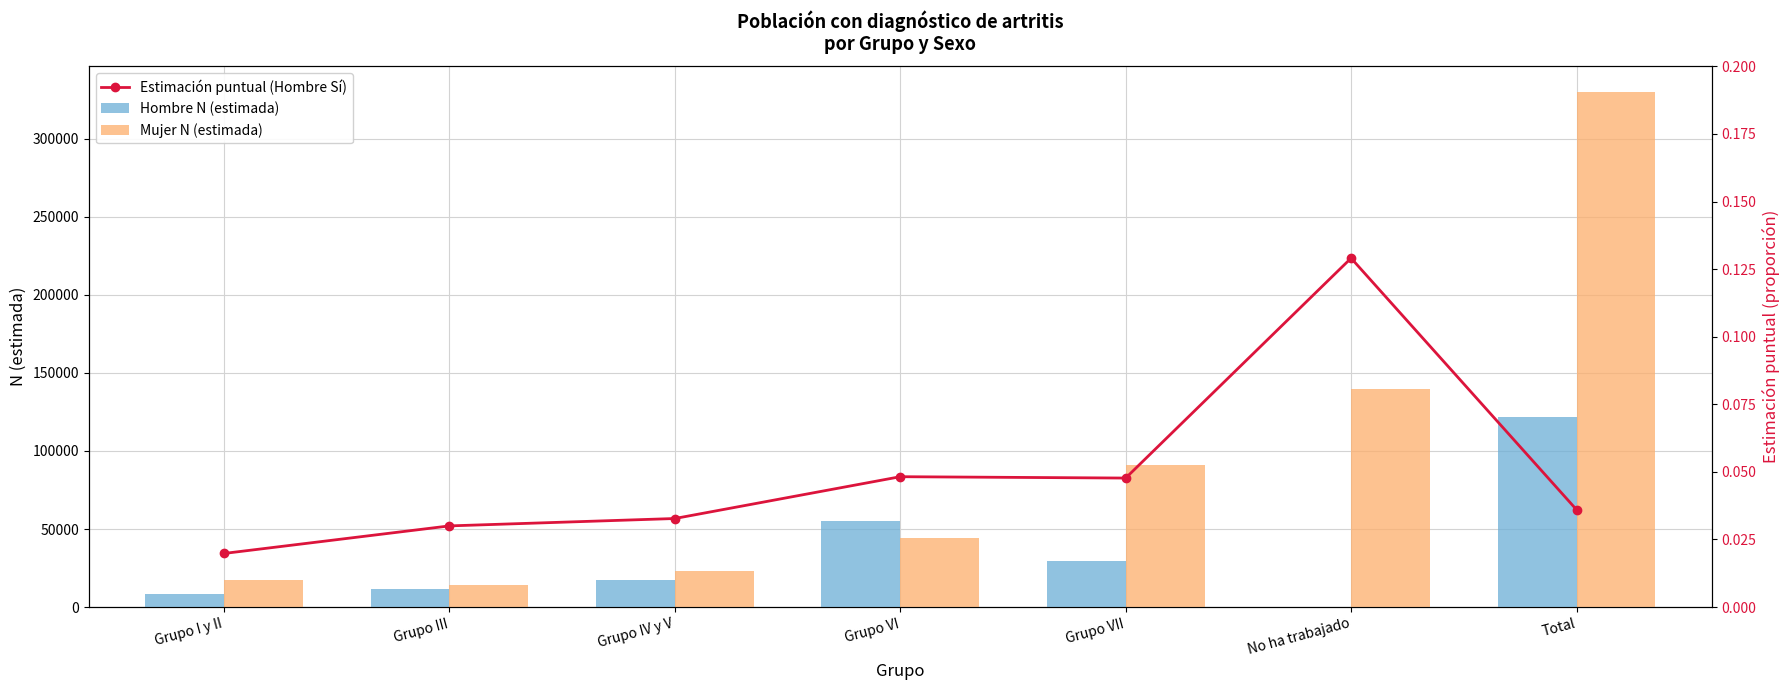

Between Total and Grupo VII, which is larger?

Total